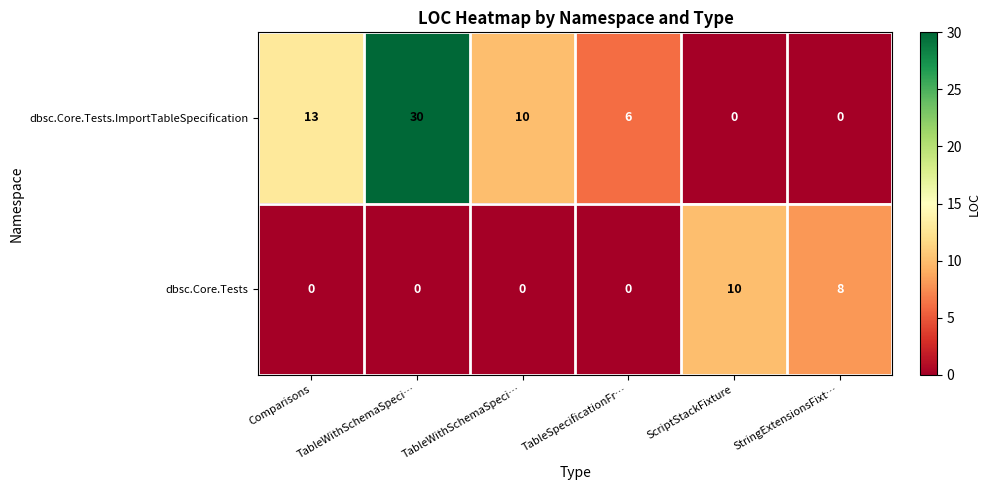

Reading right to left, list all the values displayed in this chart.

dbsc.Core.Tests.ImportTableSpecification: StringExtensionsFixt…=0	ScriptStackFixture=0	TableSpecificationFr…=6	TableWithSchemaSpeci…=10	TableWithSchemaSpeci…=30	Comparisons=13
dbsc.Core.Tests: StringExtensionsFixt…=8	ScriptStackFixture=10	TableSpecificationFr…=0	TableWithSchemaSpeci…=0	TableWithSchemaSpeci…=0	Comparisons=0